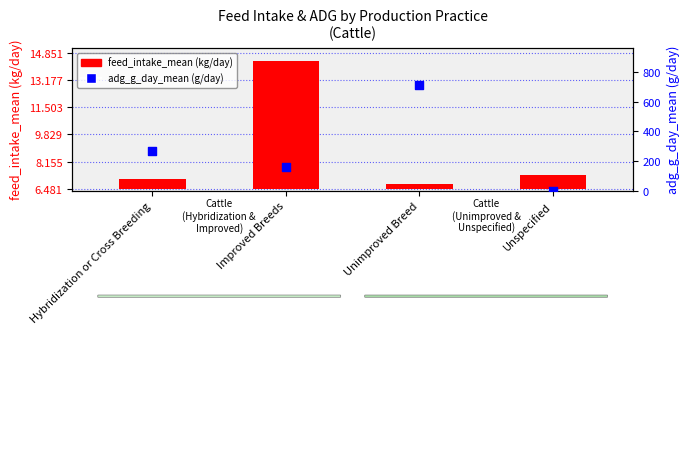

What are all the series names shown in the legend?

feed_intake_mean, adg_g_day_mean